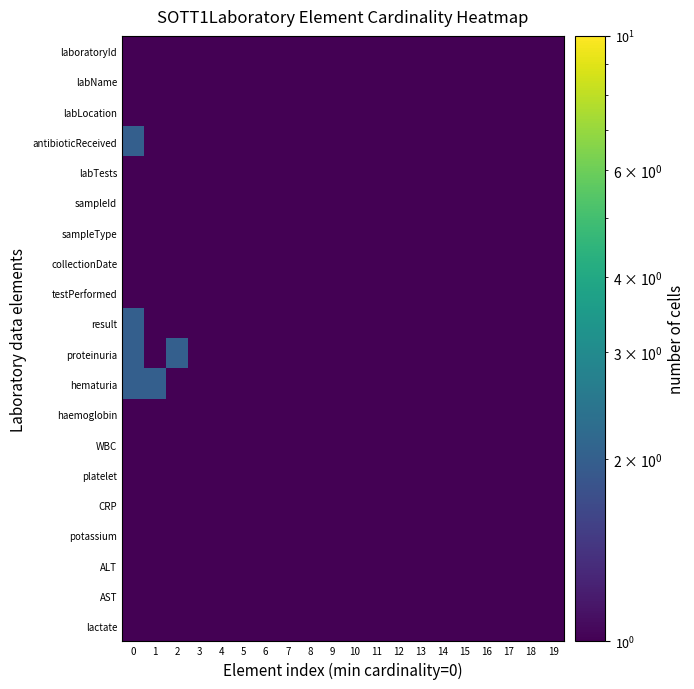

Rank the series at 2 from lowest to highest value.

laboratoryId, labName, labLocation, antibioticReceived, labTests, sampleId, sampleType, collectionDate, testPerformed, result, hematuria, haemoglobin, WBC, platelet, CRP, potassium, ALT, AST, lactate, proteinuria